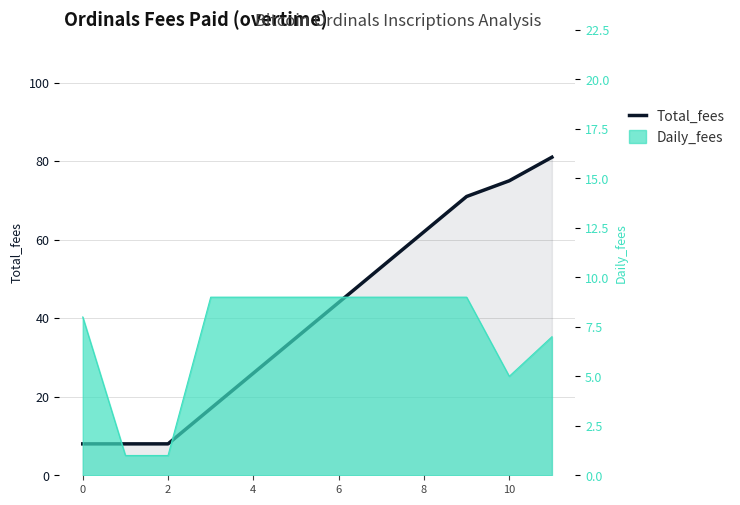

What is the difference between the values at 8 and 2?

54